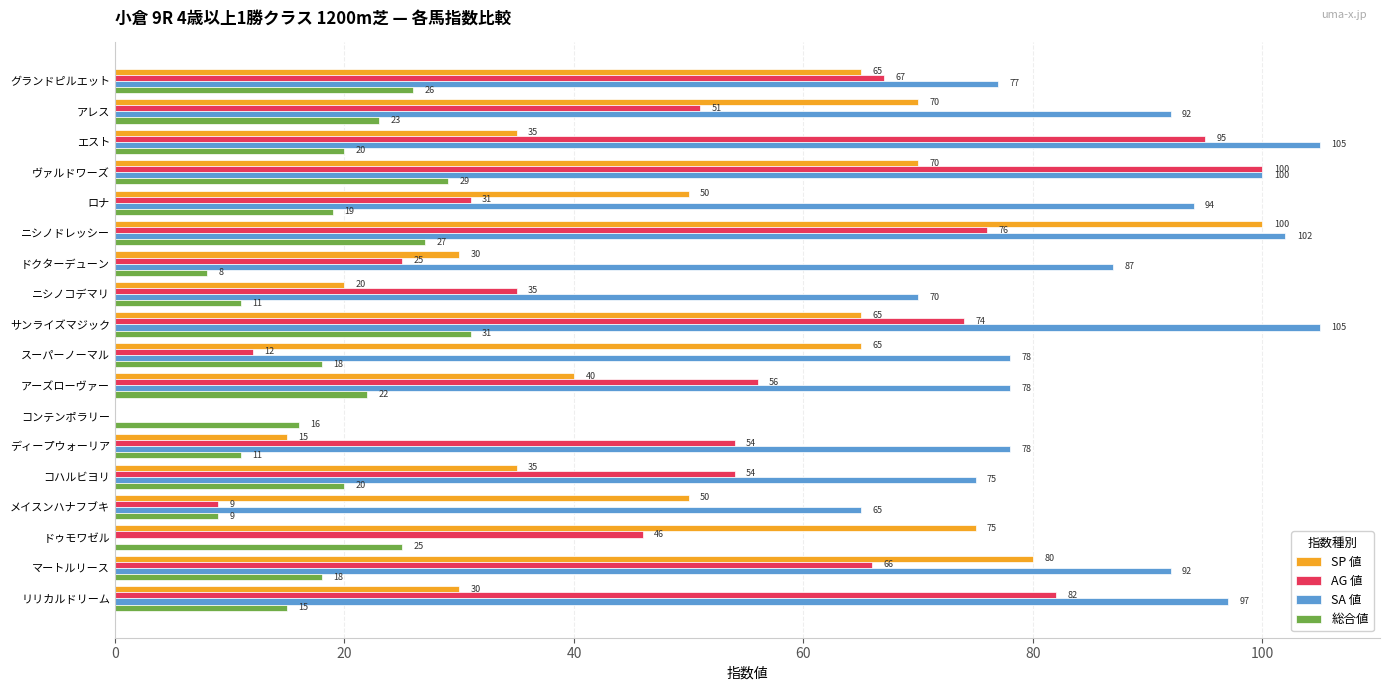

How many distinct data groups are displayed?

4